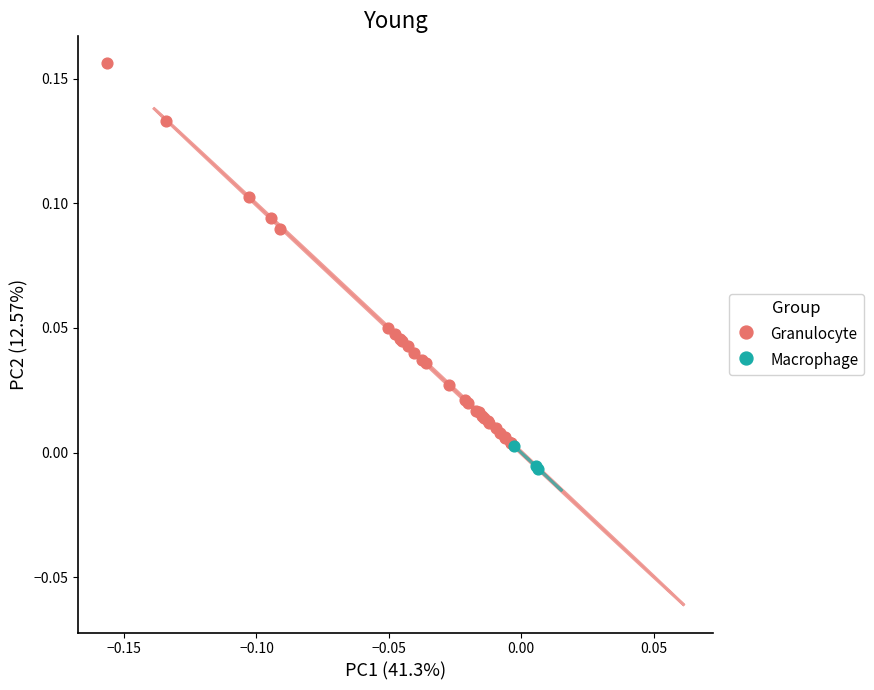

Which series has the largest Y range (max minus min)?

Granulocyte